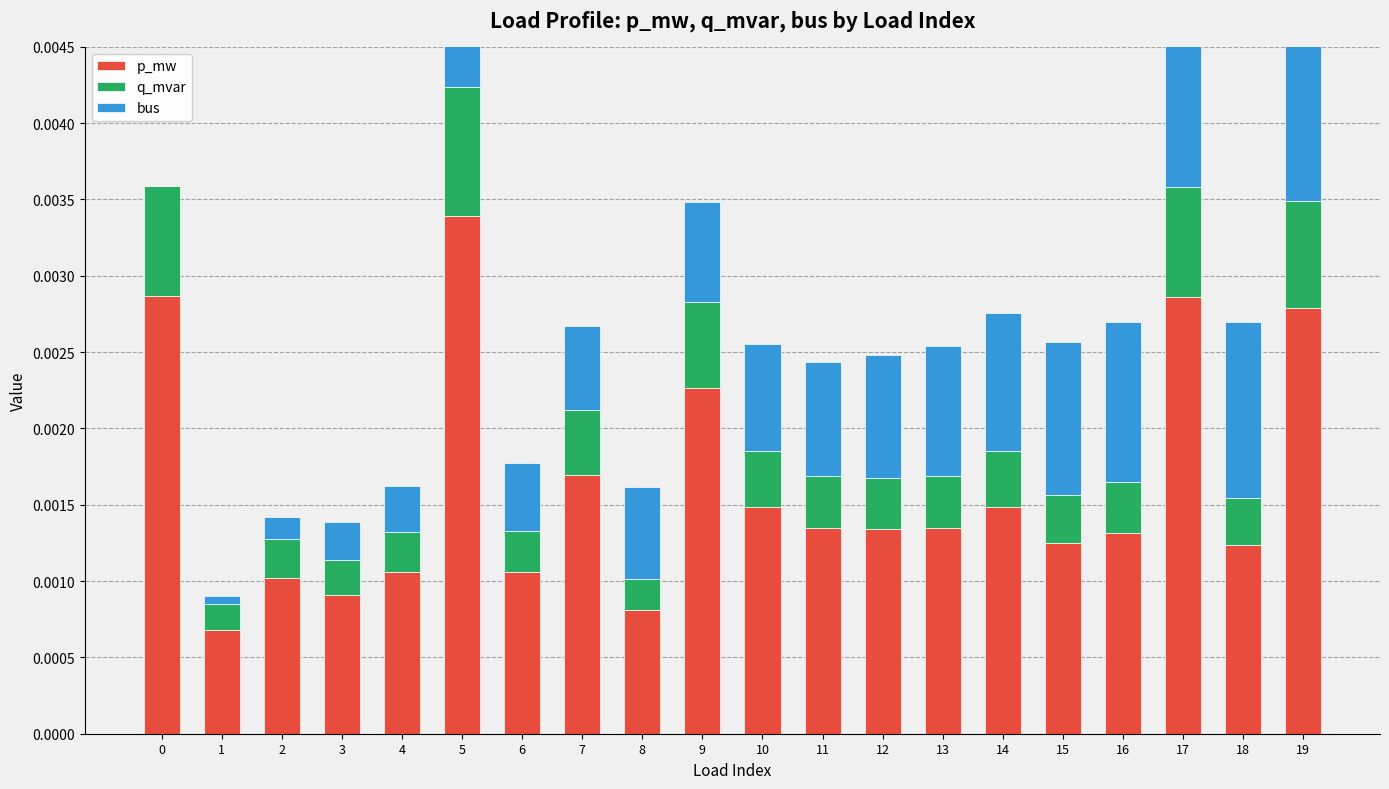

At which category is the sum across all series the highest?

19